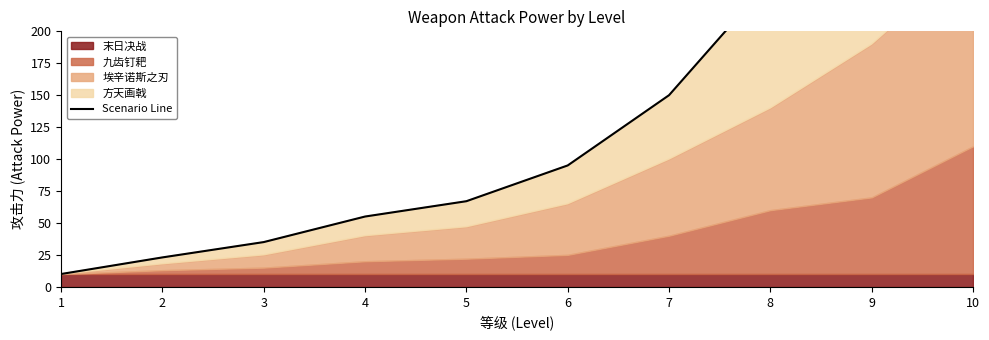

What is the ratio of the value at 7 to the value at 1?

15.0